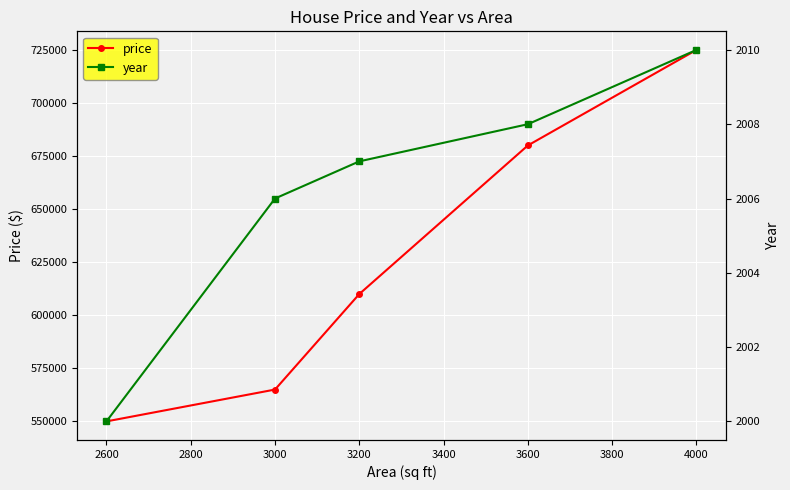

The value of price at 3200 is 232352. True or false?

False